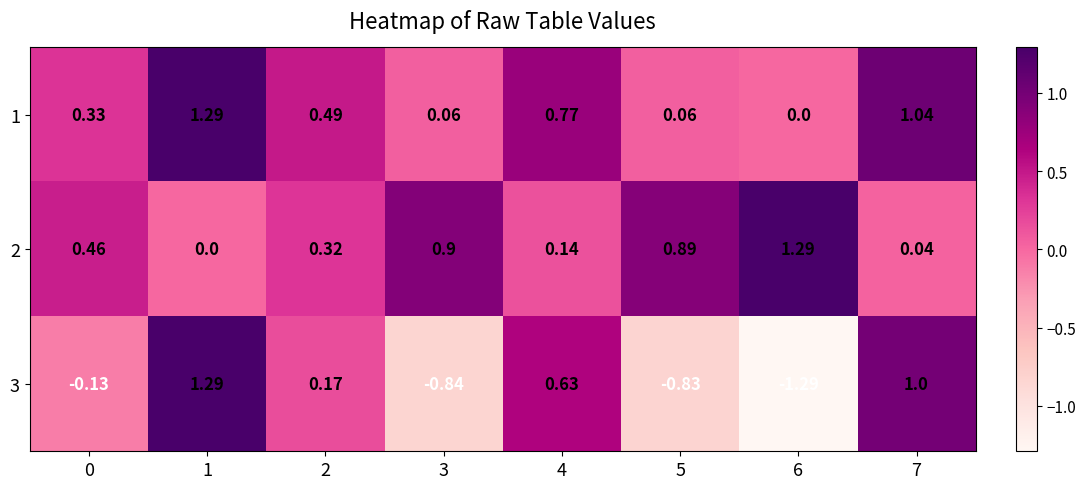

Is the value of 2 at 6 greater than the value of 3 at 2?

Yes